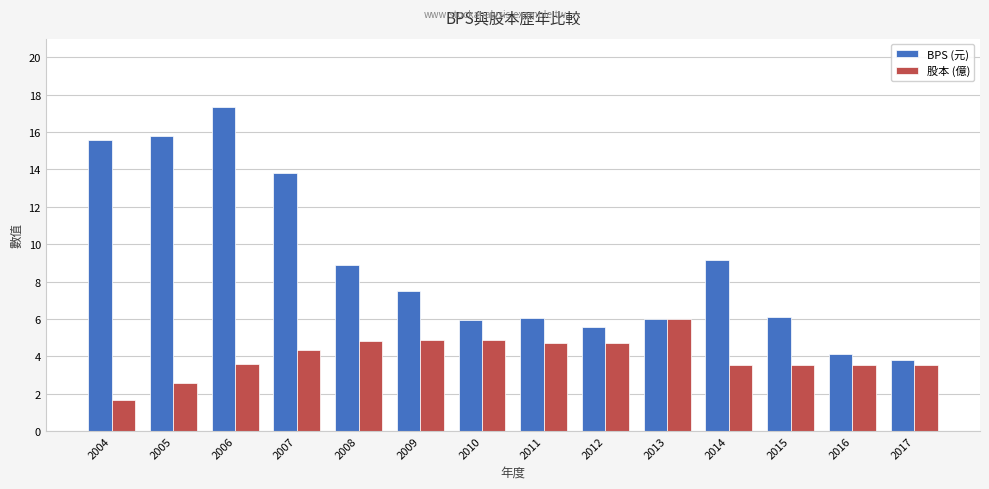

What is the difference between the maximum and minimum values in the BPS (元) series?

13.6